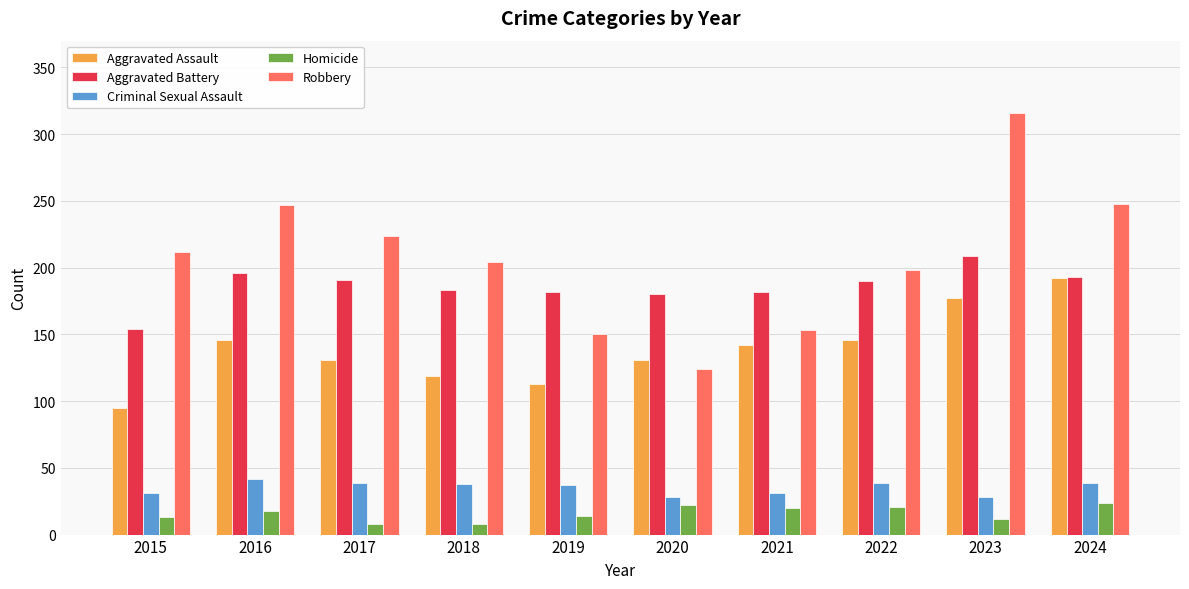

What is the total value across all series at 2024?

696